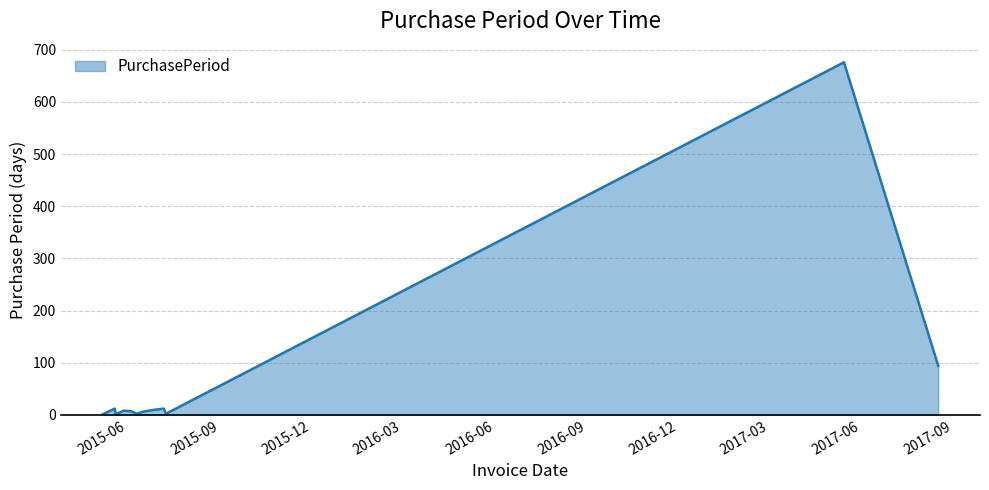

What is the greatest value displayed?

676